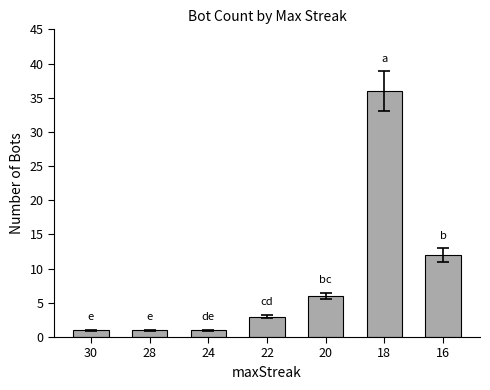

At which label is the value closest to 18?

16